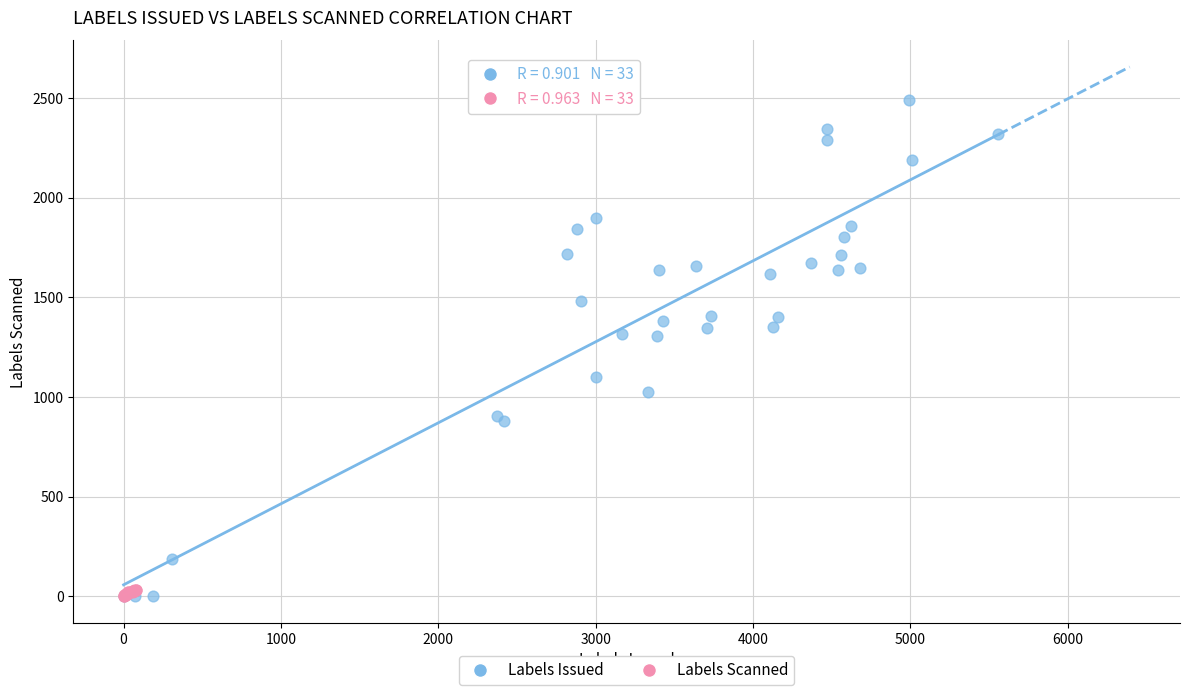

What are all the series names shown in the legend?

Labels Issued, Labels Scanned